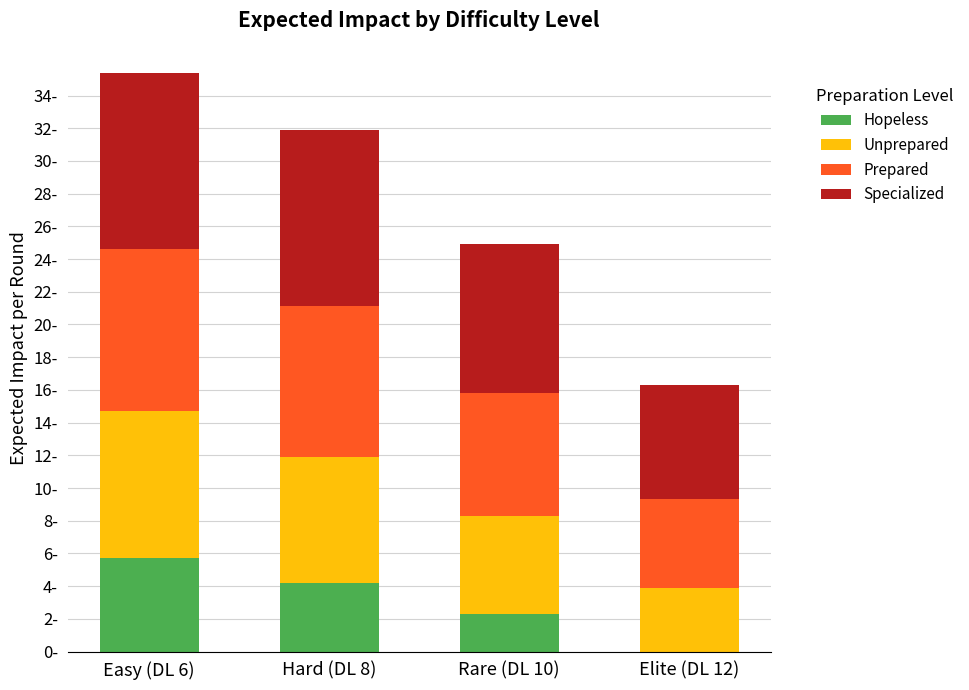

Which has a higher value, Rare (DL 10) or Elite (DL 12)?

Rare (DL 10)